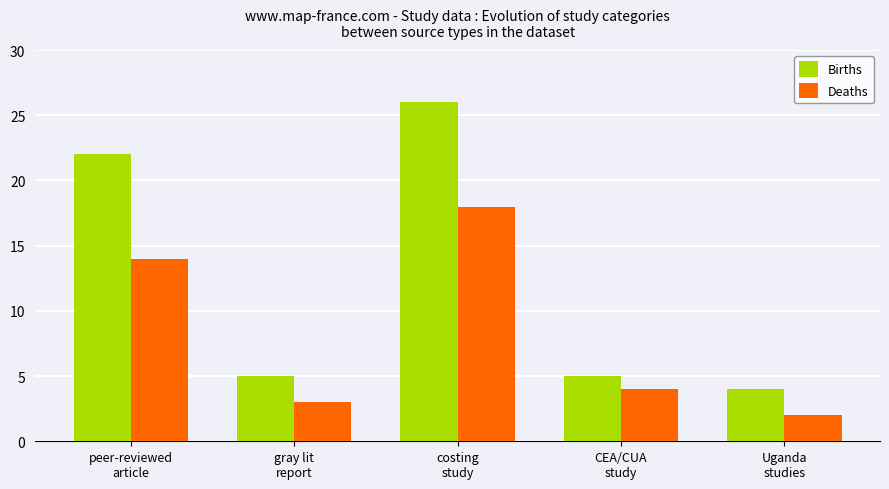

The Births series shows 26 at costing
study. True or false?

True